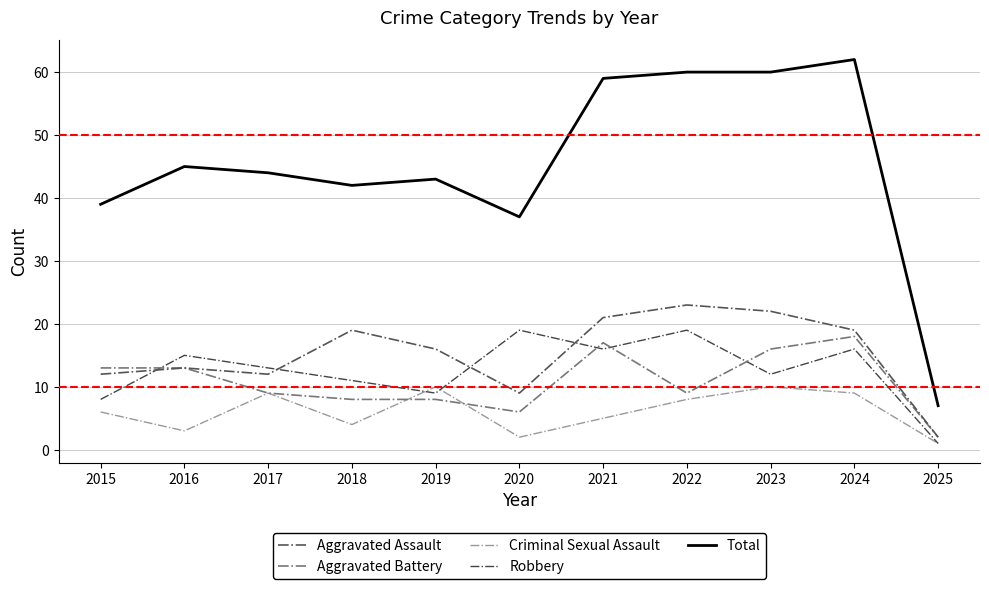

List the series in order of their peak value, lowest first.

Criminal Sexual Assault, Aggravated Battery, Robbery, Aggravated Assault, Total